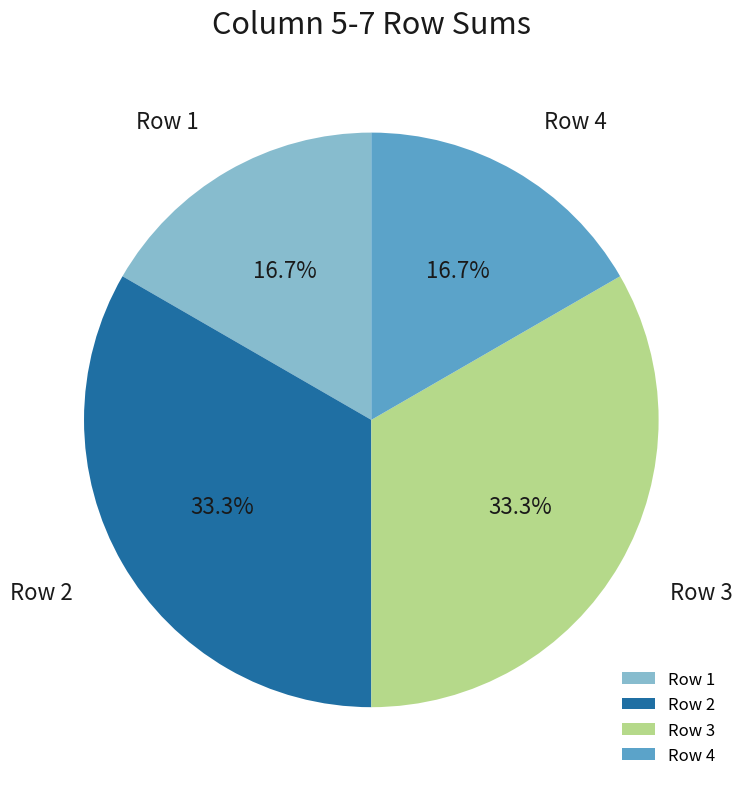

Is there a majority slice in this chart?

No